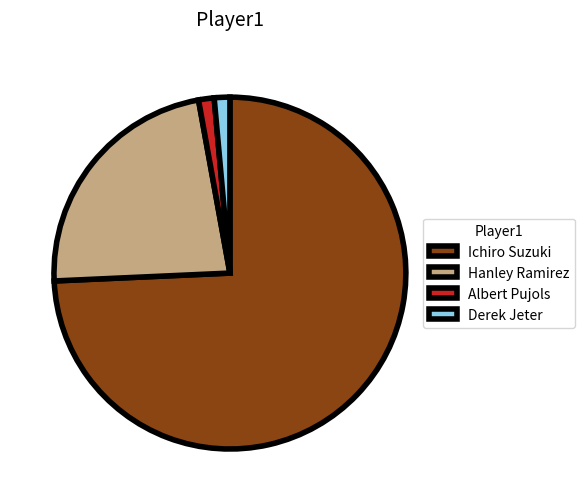

Does Ichiro Suzuki represent more than half of the total?

Yes